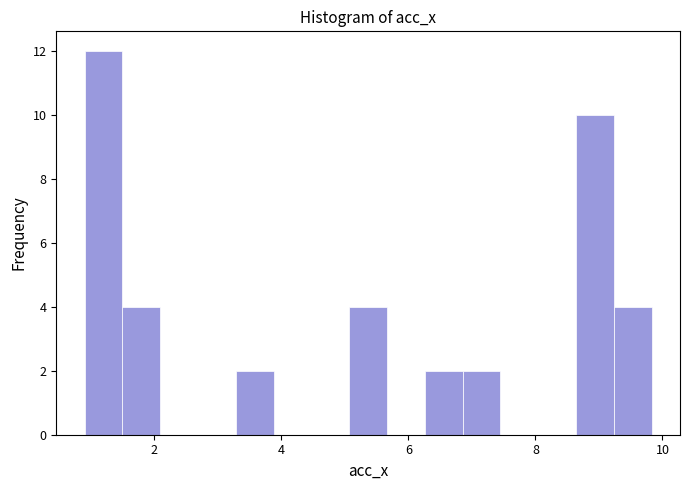

Around what value on the x-axis is the tallest bar? Give the approximate position of its centre, as read against the axis.

1.2